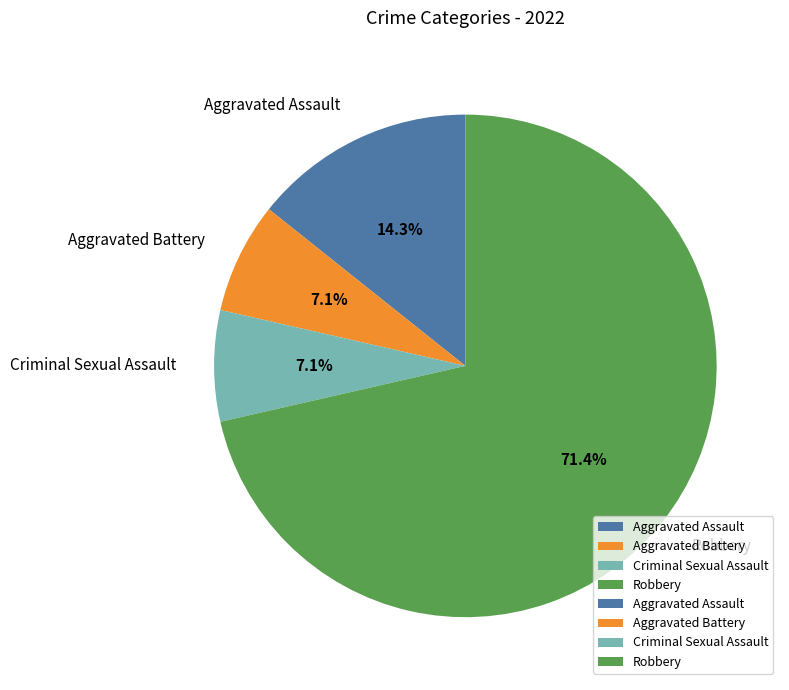

Is it true that Robbery is 71% of the pie?

True